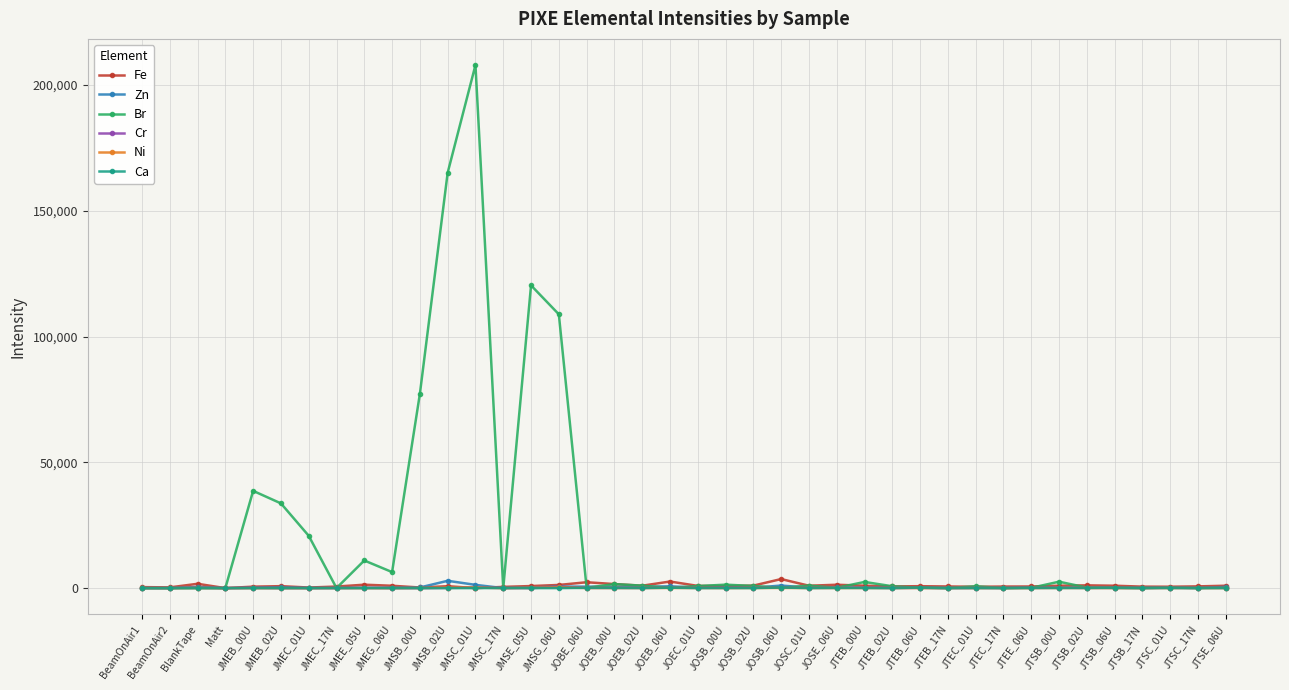

Is it true that Cr equals 0 at JMSB_00U?

True